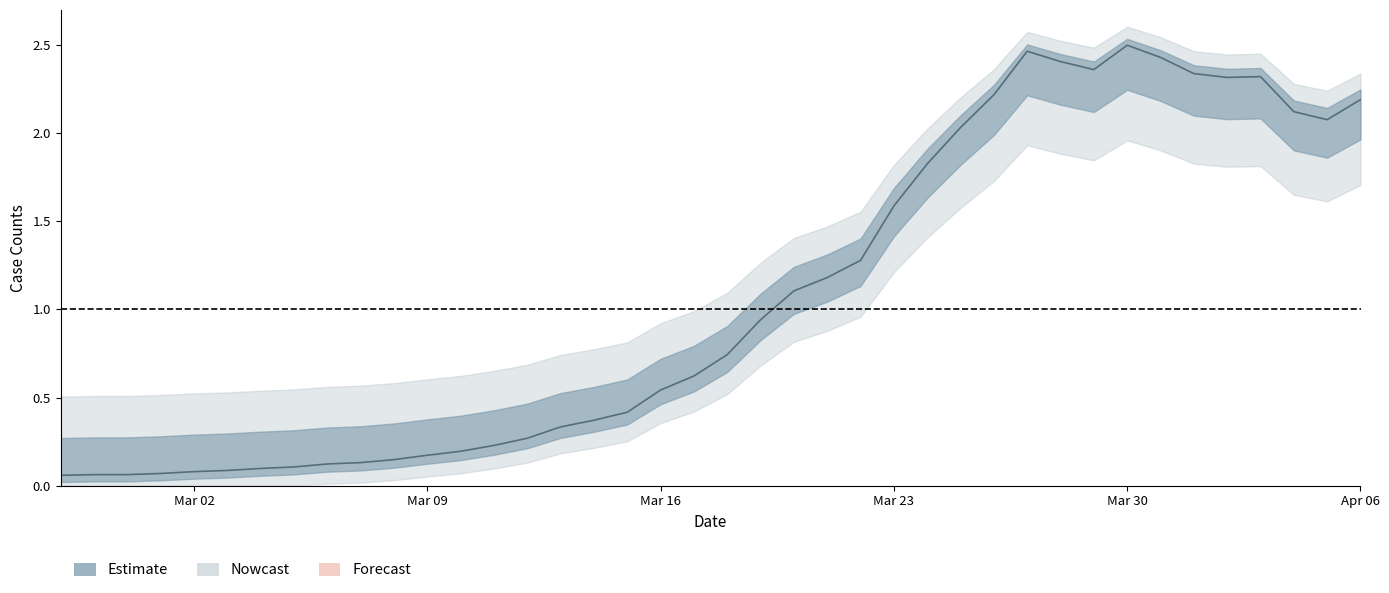

What is the average value?

1.1